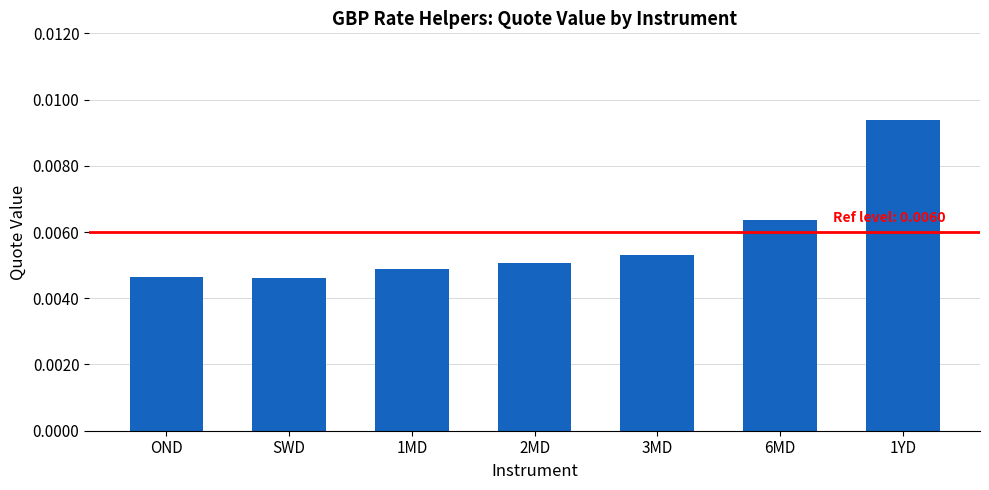

How many data points does each series have?

7